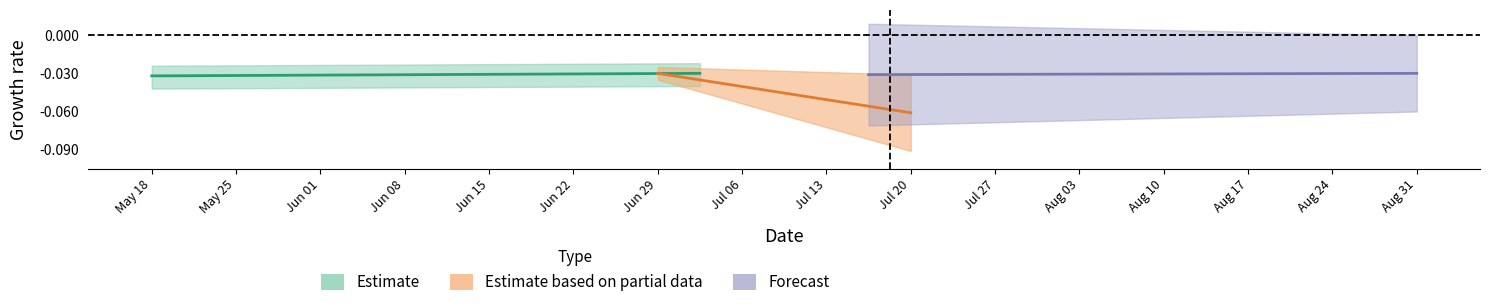

Does the chart display data point markers on the line(s)?

No